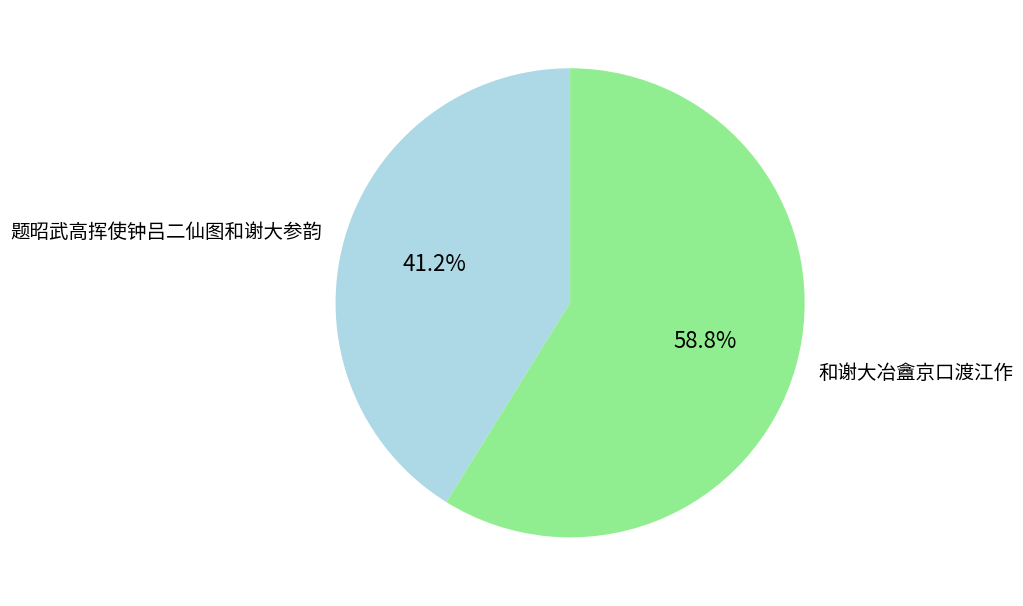

Approximately how many times larger is the value at 题昭武高挥使钟吕二仙图和谢大参韵 compared to 和谢大冶盦京口渡江作?

0.7